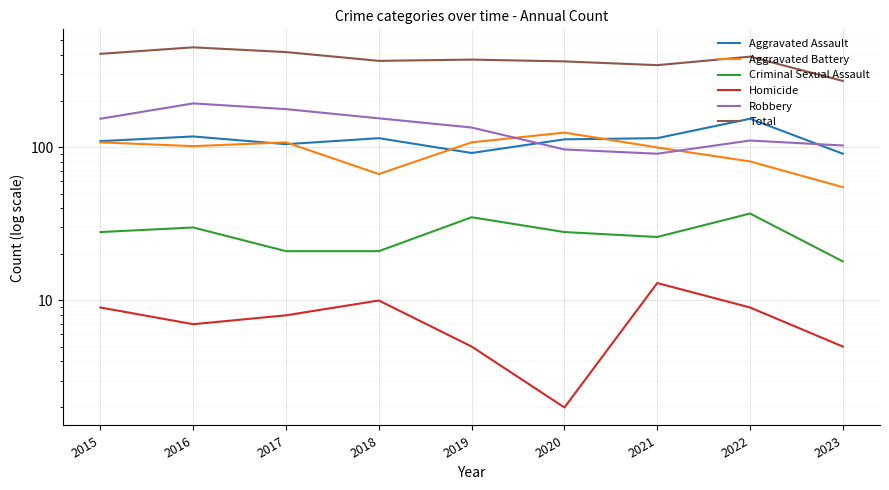

Which has a higher value, 2019 or 2016?

2016